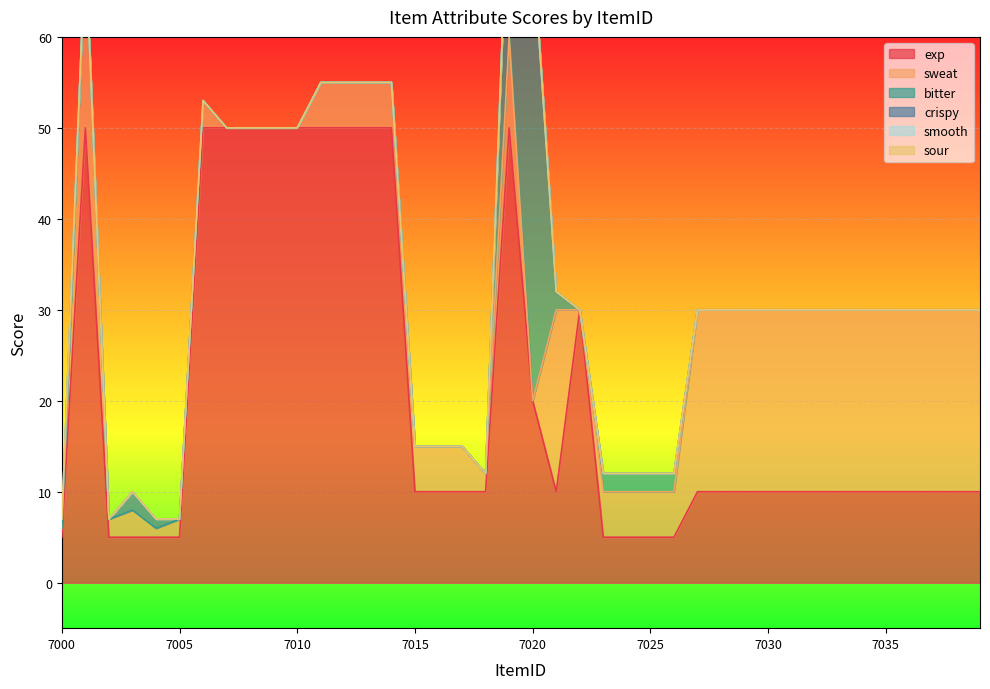

What is the minimum value for exp?

5